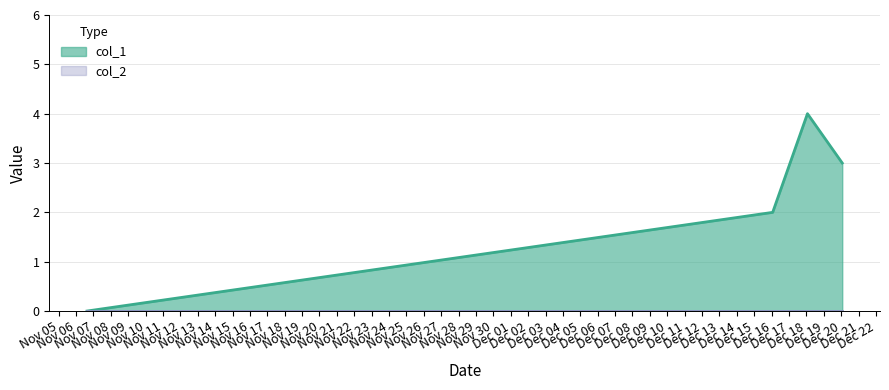

What value does the data have at 1608168696?

3